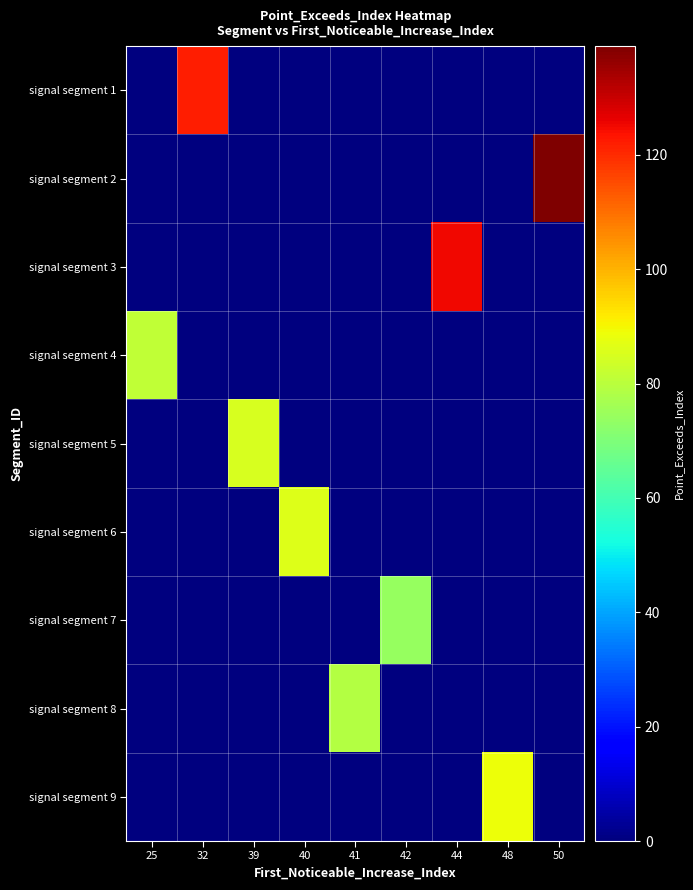

Rank the series at 25 from lowest to highest value.

signal segment 1, signal segment 2, signal segment 3, signal segment 5, signal segment 6, signal segment 7, signal segment 8, signal segment 9, signal segment 4